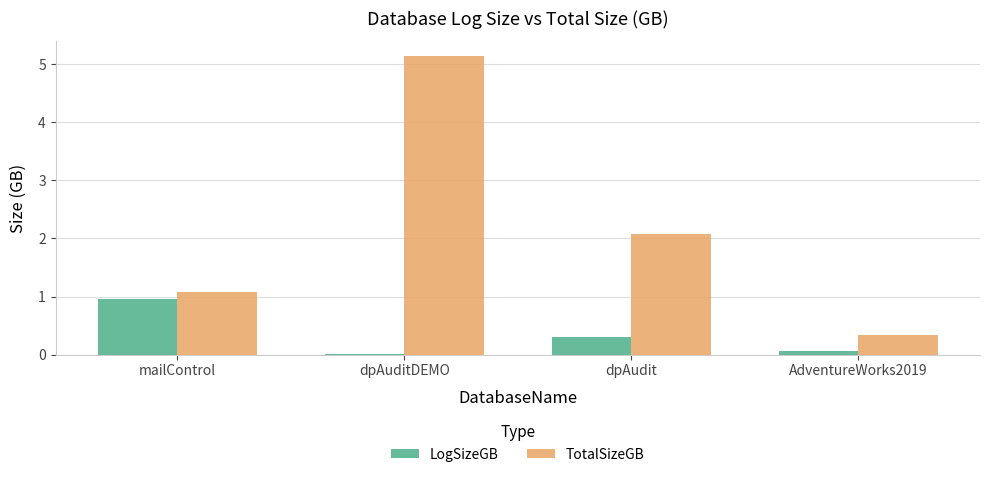

Which series changed the most between mailControl and AdventureWorks2019?

LogSizeGB